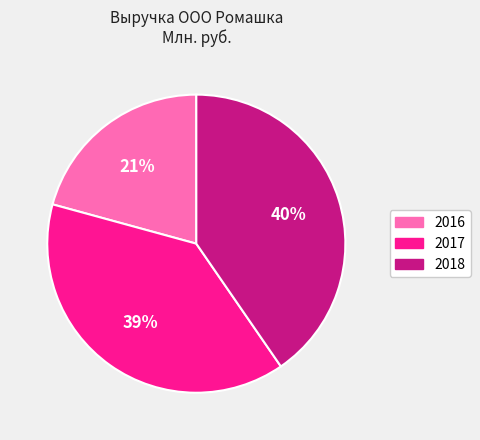

What is the smallest slice in the pie chart?

2016